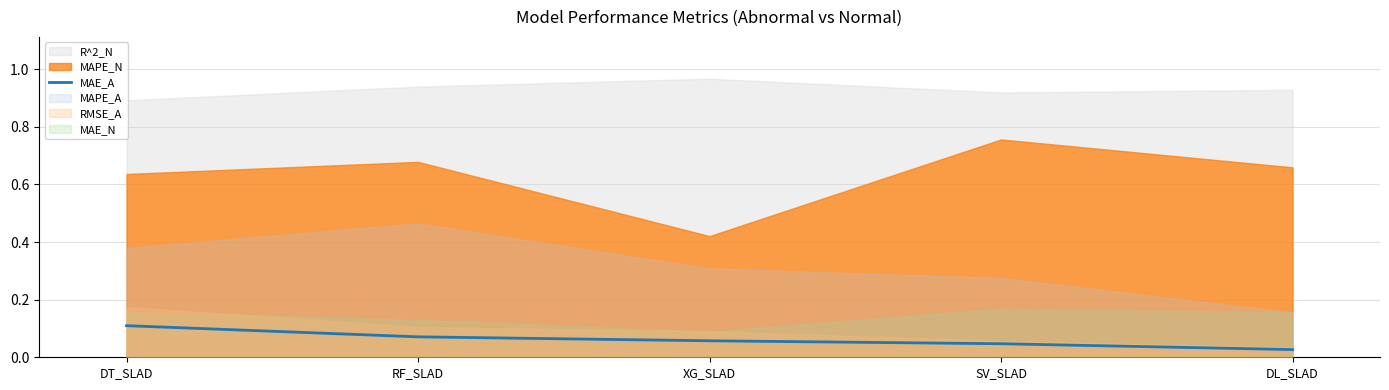

What value does the data have at RF_SLAD?

0.1